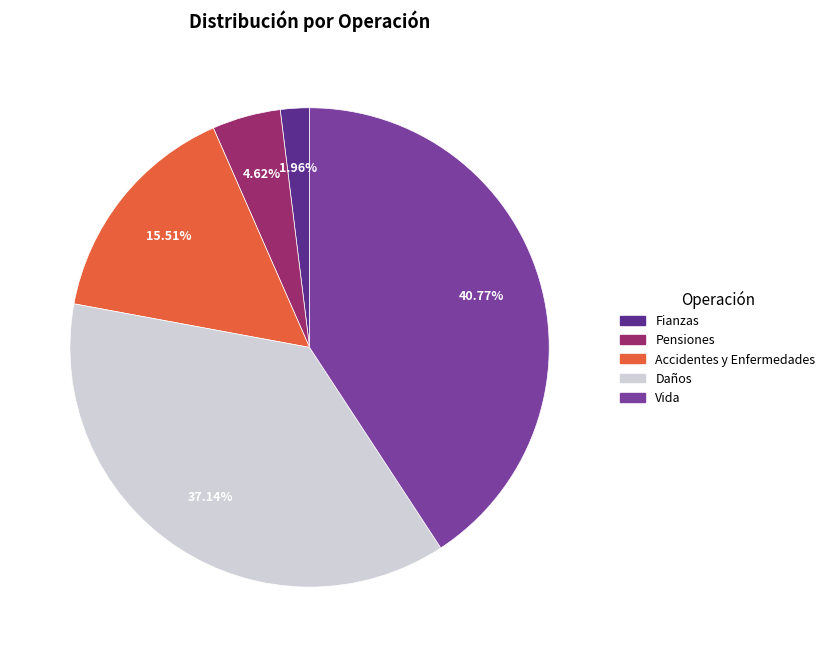

Is it true that Daños is 49% of the pie?

False